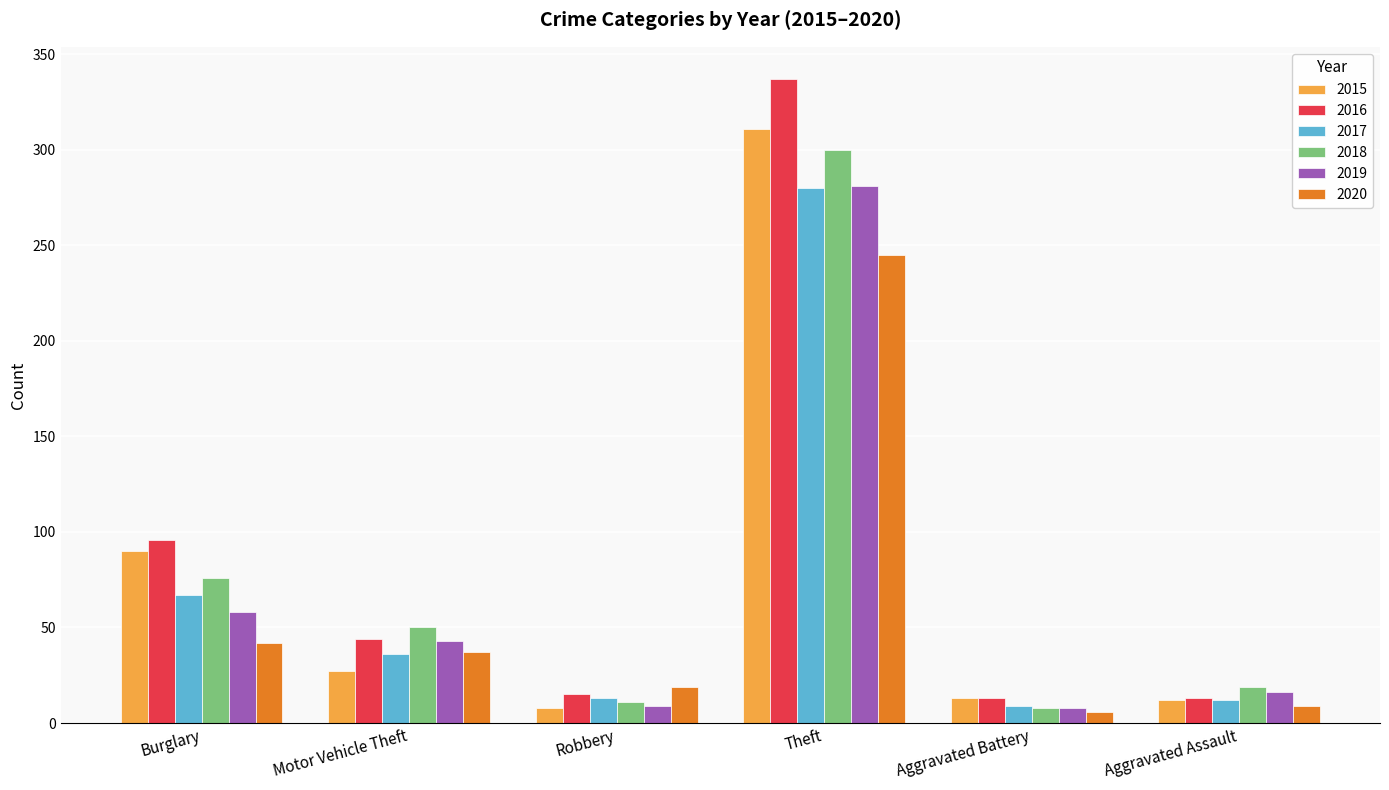

Are the bars horizontal?

No